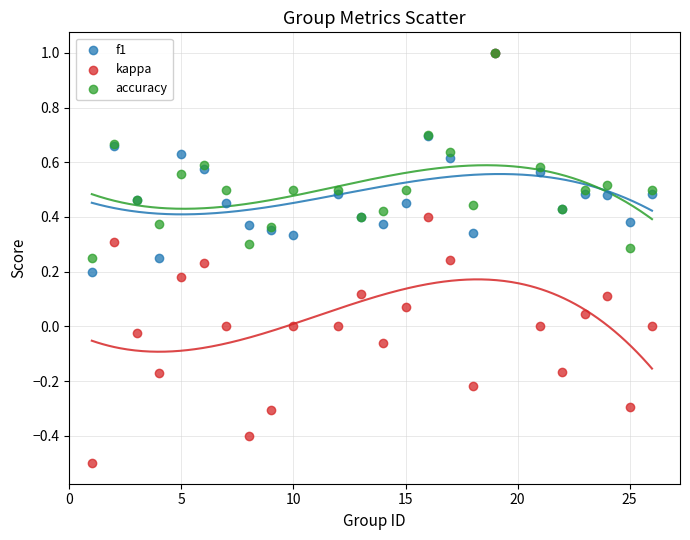

Which series has the widest spread of Y values?

kappa